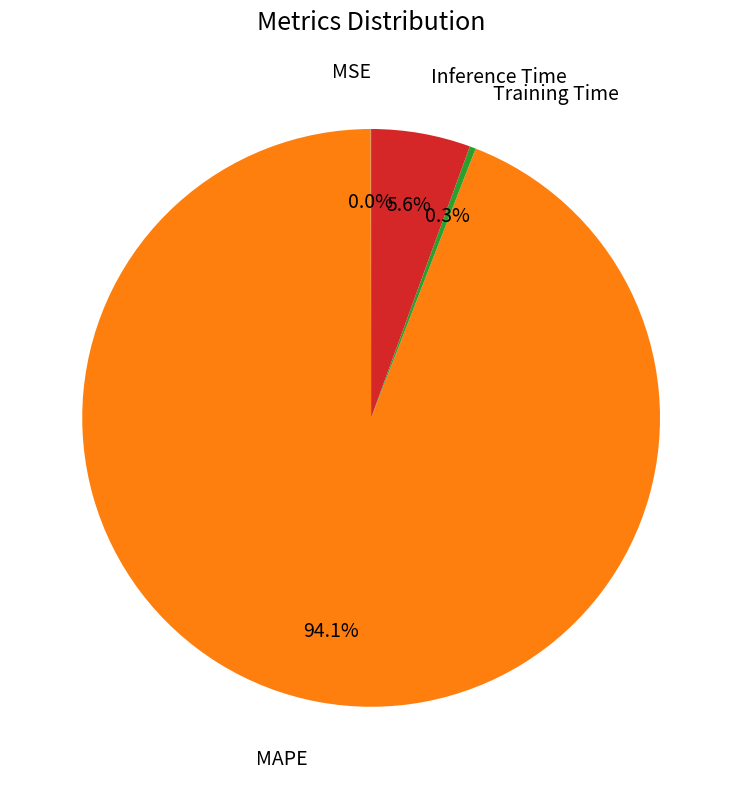

Is there any slice that represents more than half of the pie?

Yes